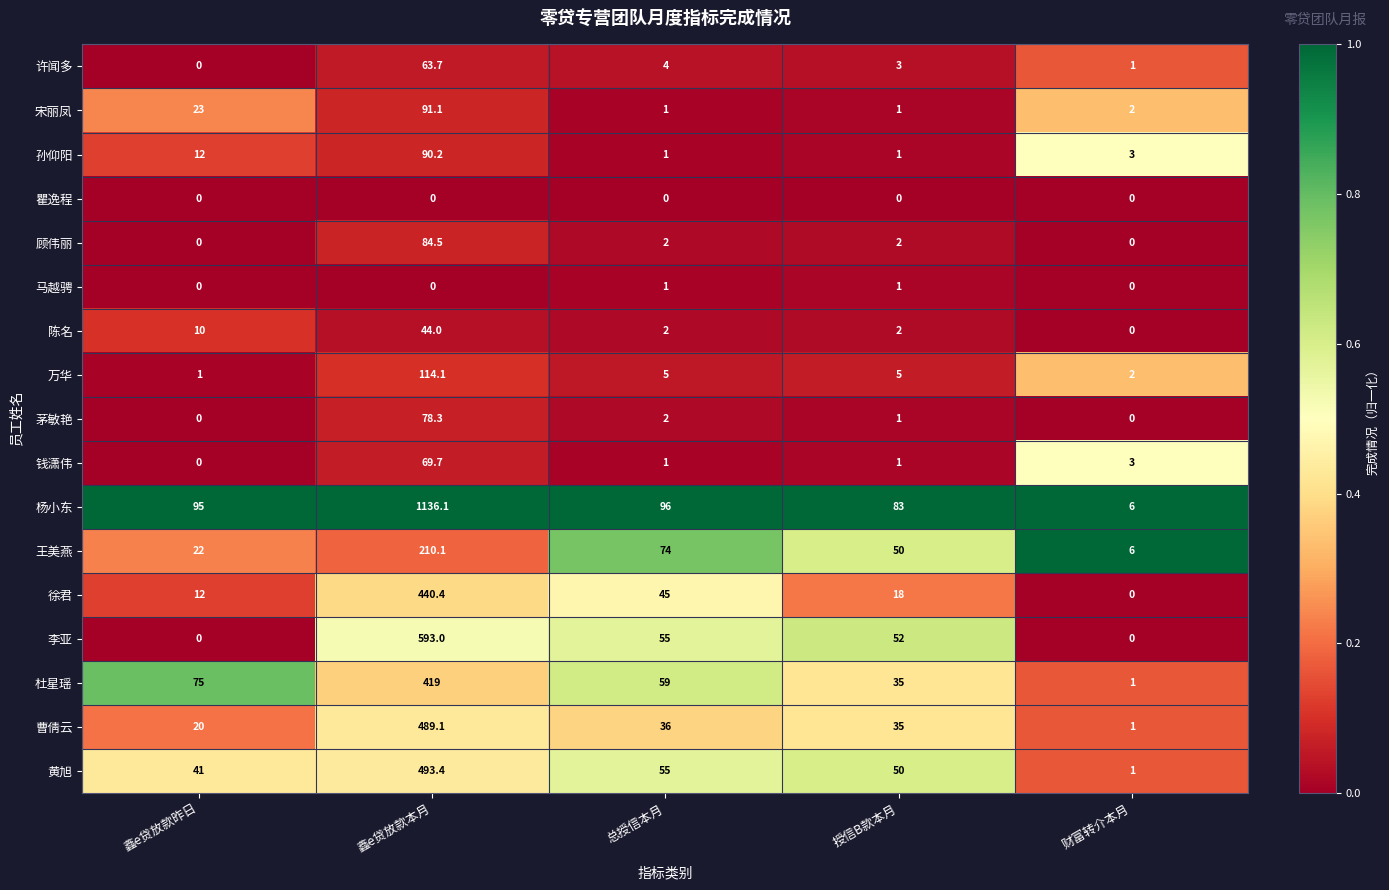

At which category is the sum across all series the highest?

鑫e贷放款本月